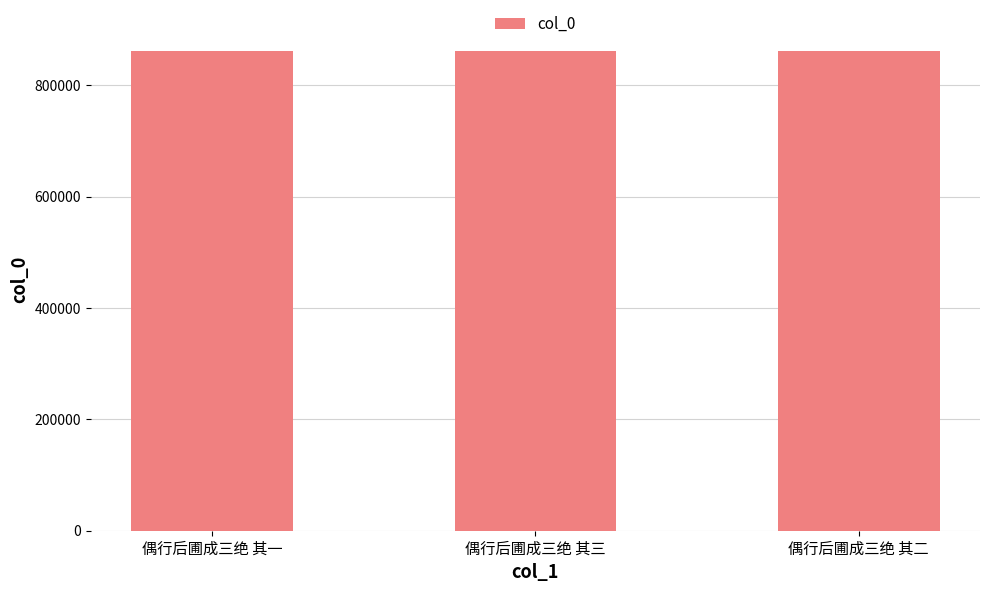

What is the value of the 3rd bar from the left?

861146